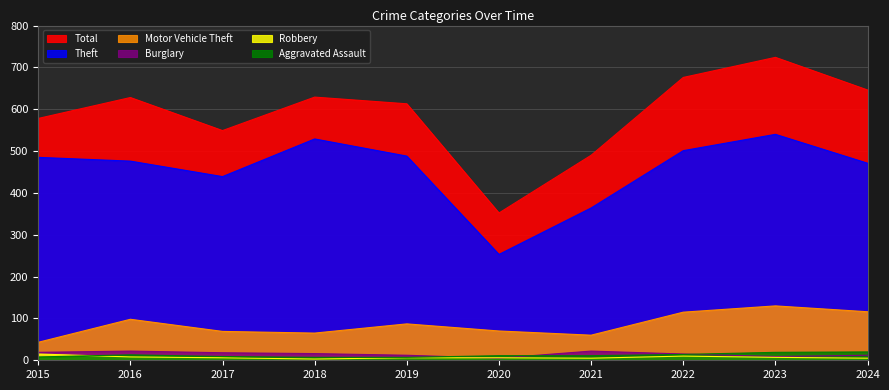

Rank the categories by Burglary value from lowest to highest.

2020, 2023, 2019, 2024, 2022, 2018, 2017, 2015, 2016, 2021